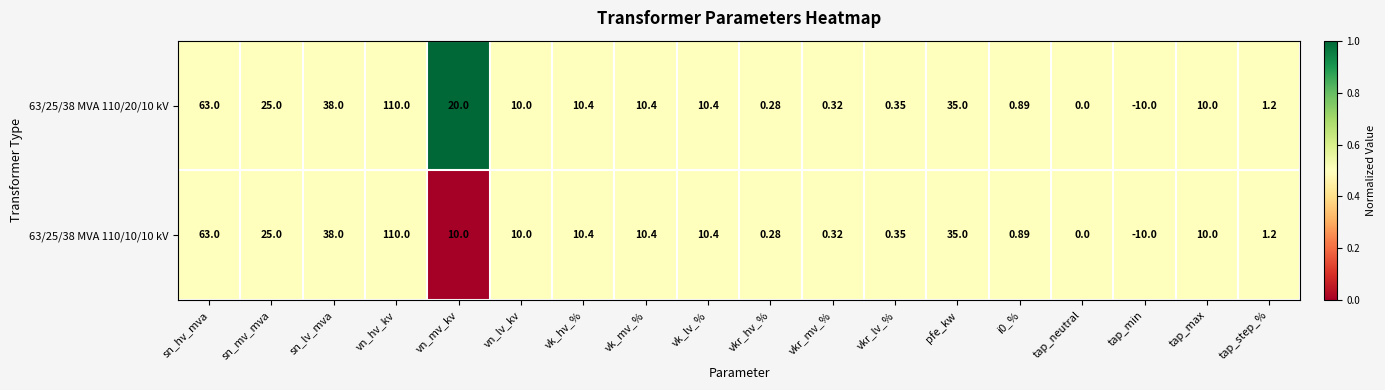

How many values in 63/25/38 MVA 110/20/10 kV are below zero?

1